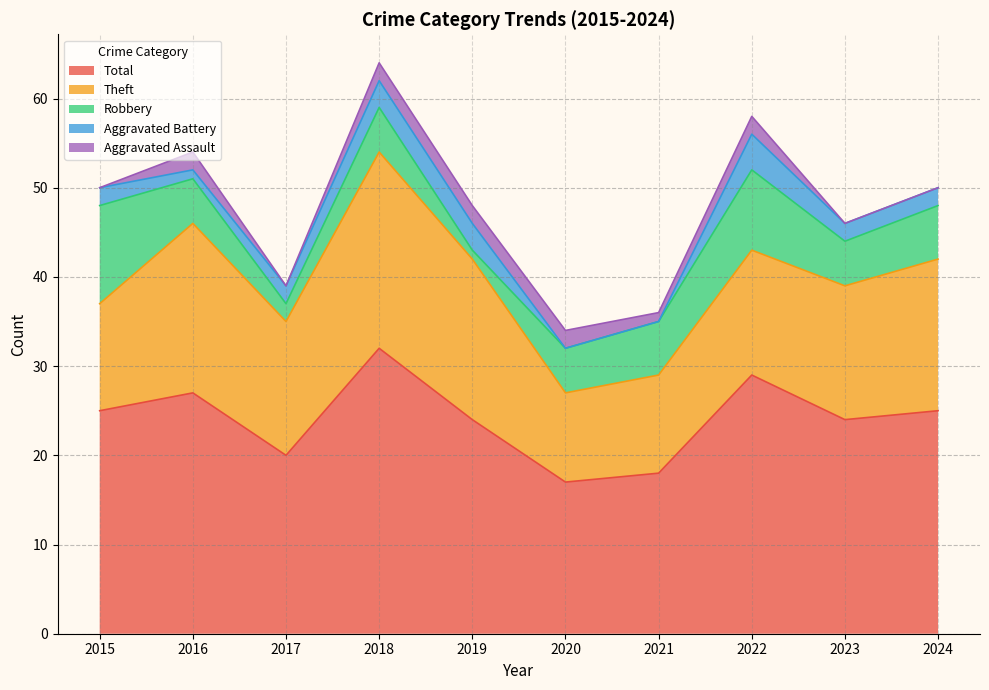

Where does the Robbery series first go above 5?

2015